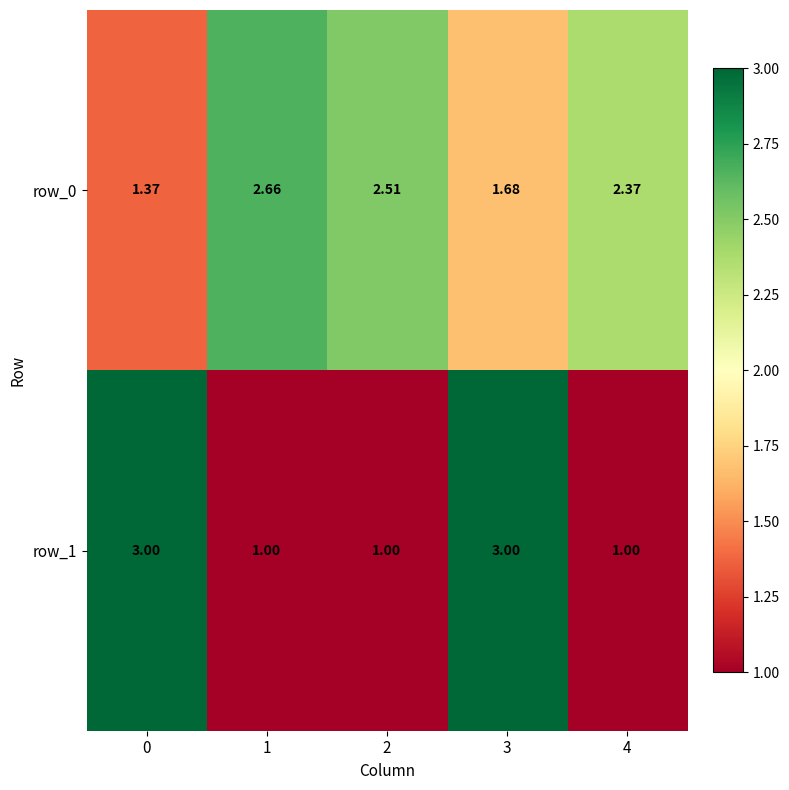

Is the value of row_0 at 4 greater than the value of row_1 at 1?

Yes